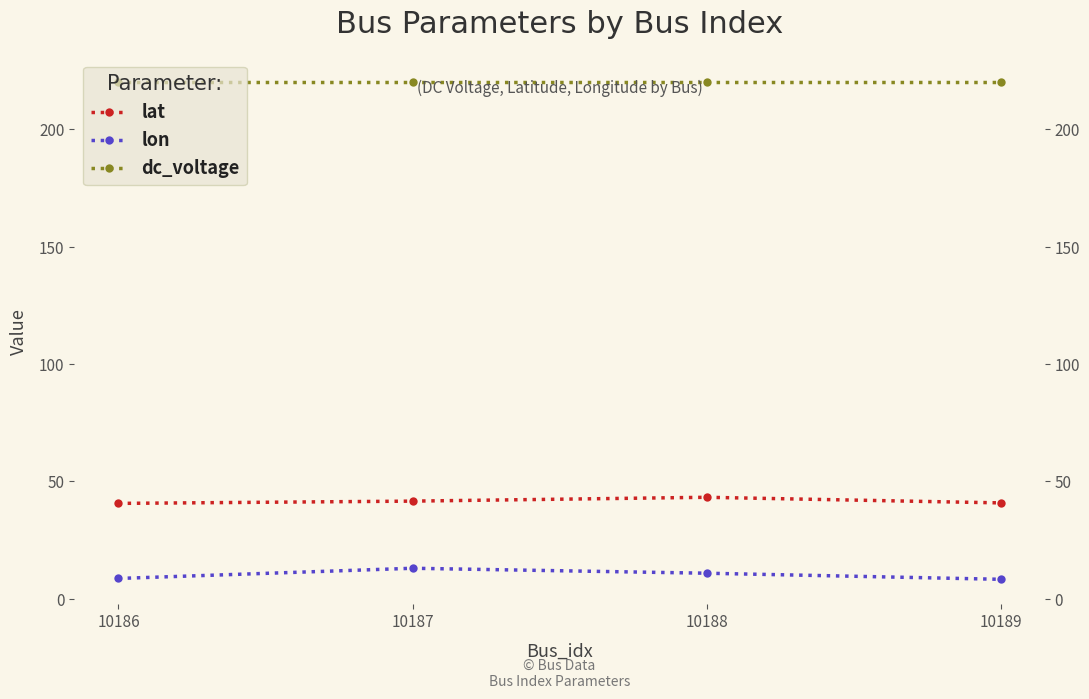

What is the sum of the dc_voltage values at 10188 and 10187?

440.0